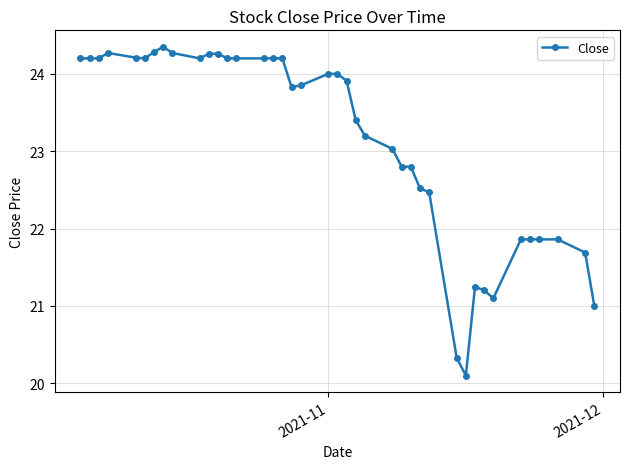

What is the smallest value displayed?

20.1